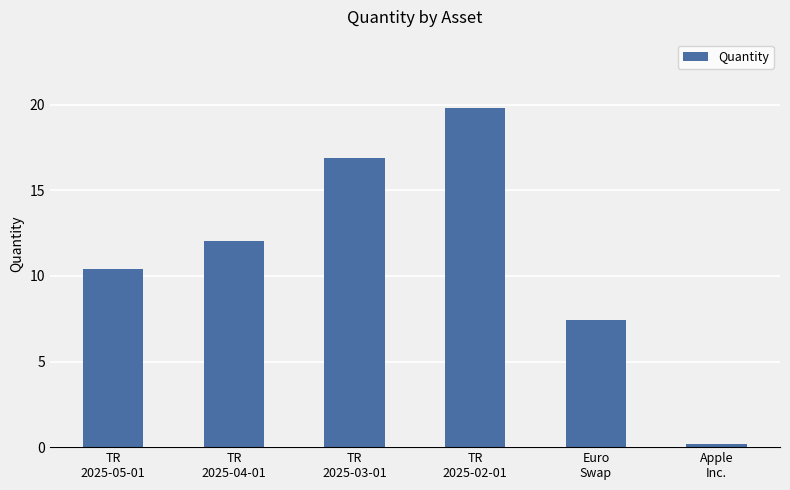

What is the change in value from TR
2025-03-01 to TR
2025-02-01?

+2.9